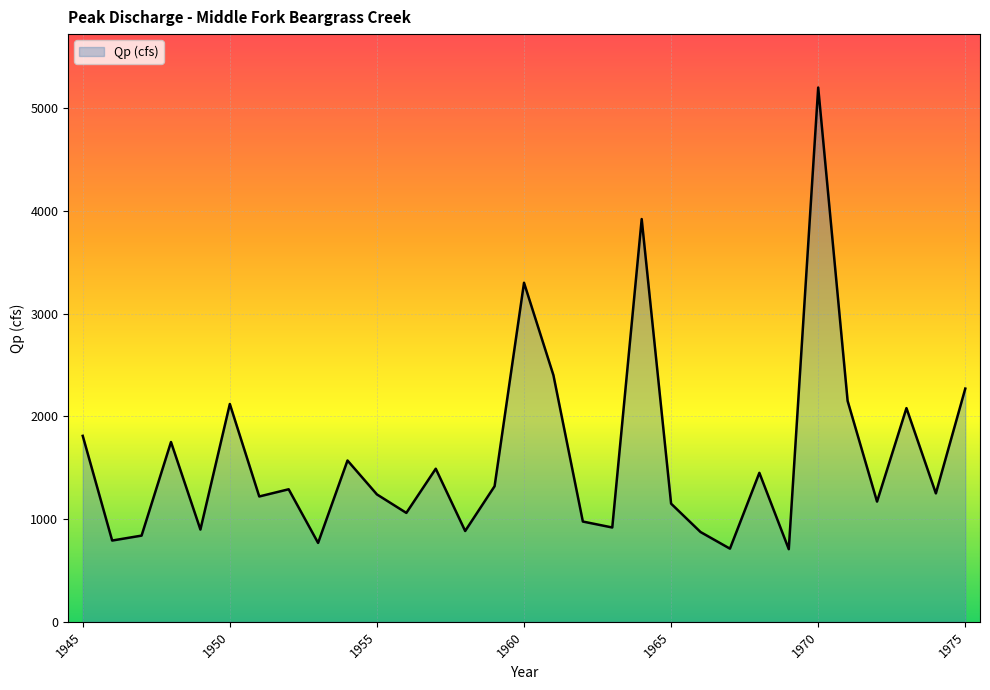

What is the smallest value displayed?

707